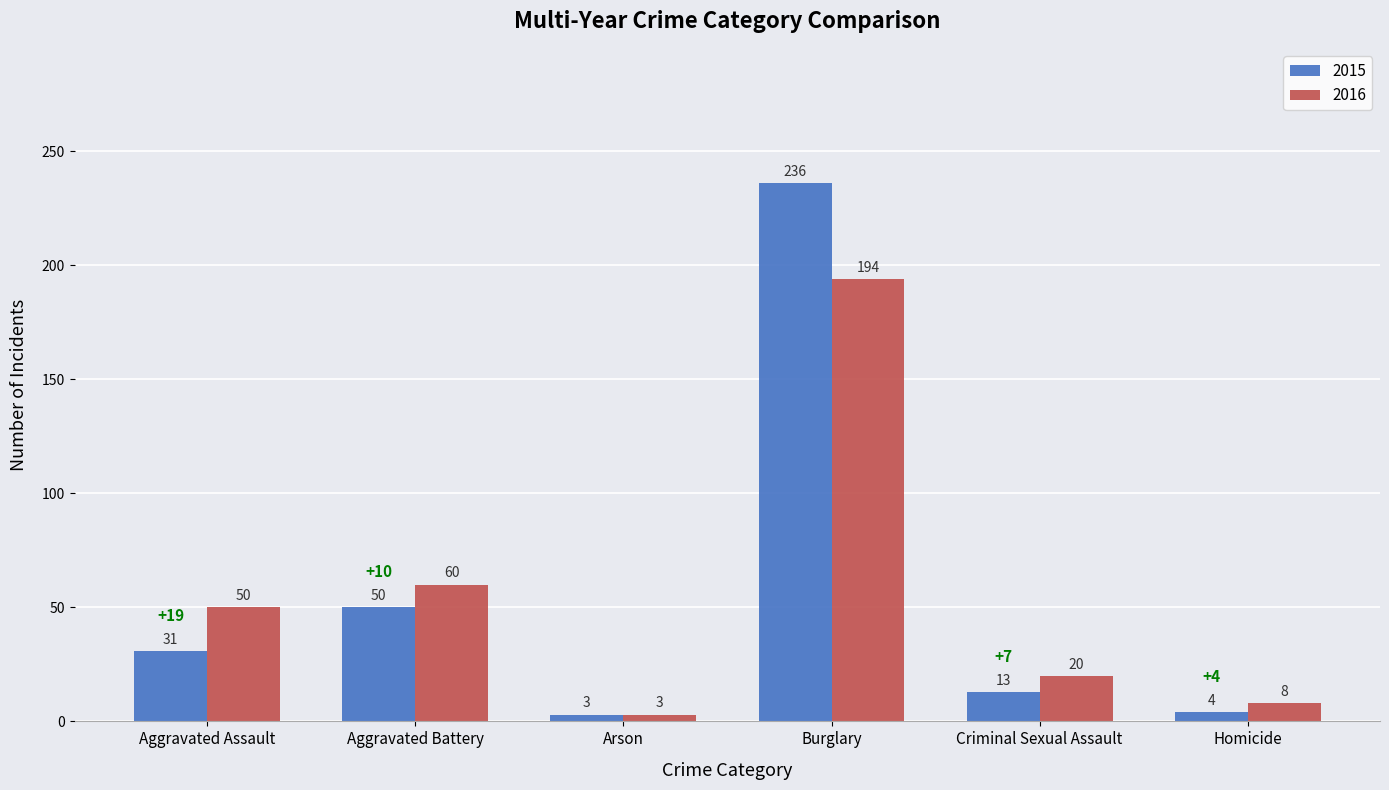

Rank the series at Aggravated Battery from lowest to highest value.

2015, 2016